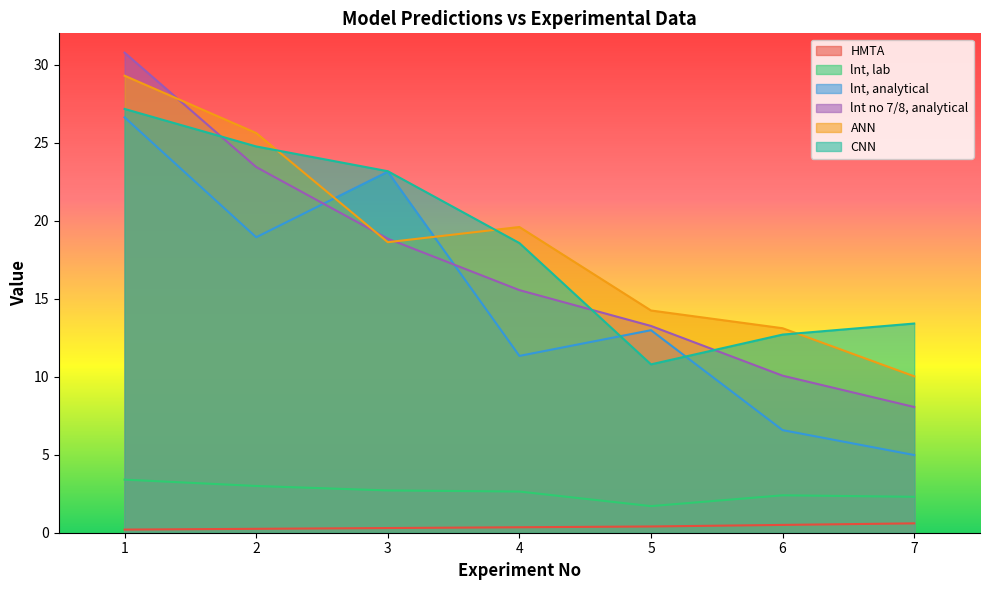

What is the sum of all ANN values?

130.5